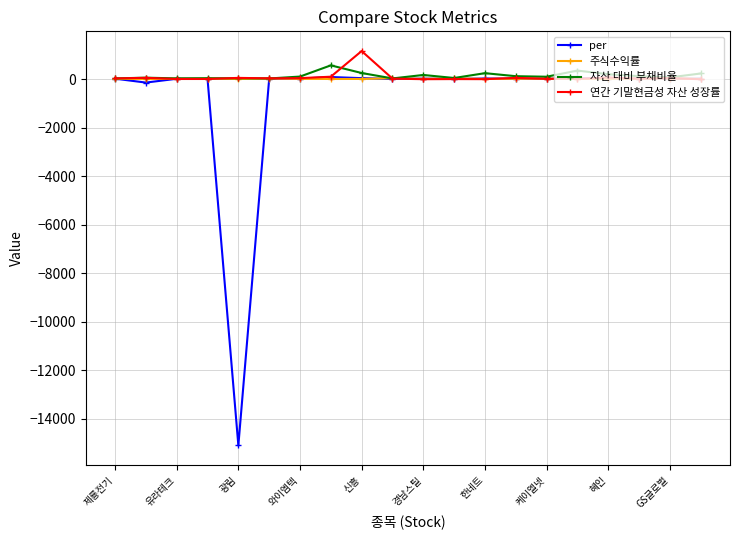

What is the value of the 주식수익률 point at the 9th from the left?

2.8